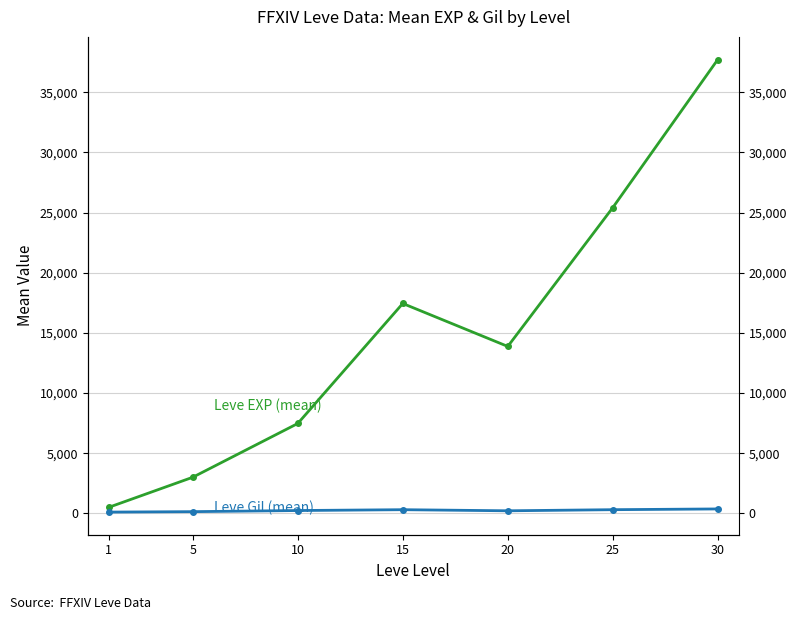

Is the value of Leve Gil (mean) at 5 greater than the value of Leve EXP (mean) at 30?

No